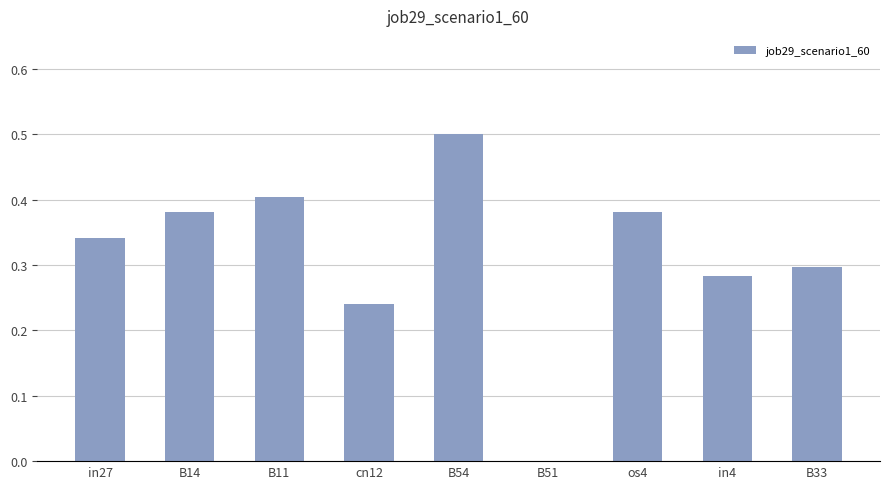

Which label corresponds to the largest value in the chart?

B54